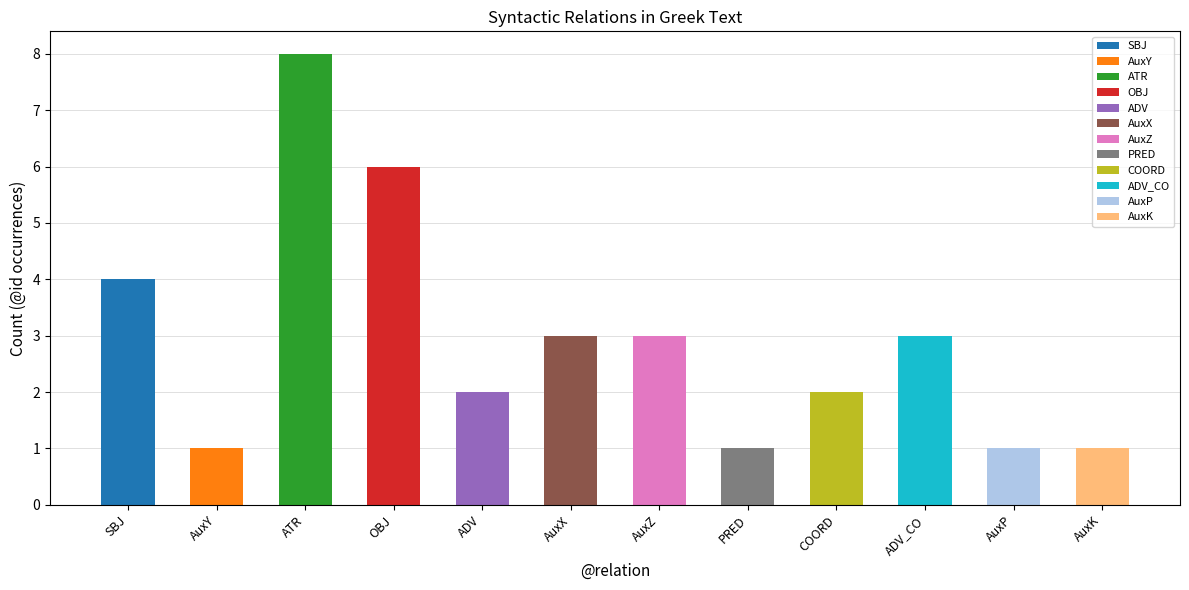

How many bars are there in total?

12